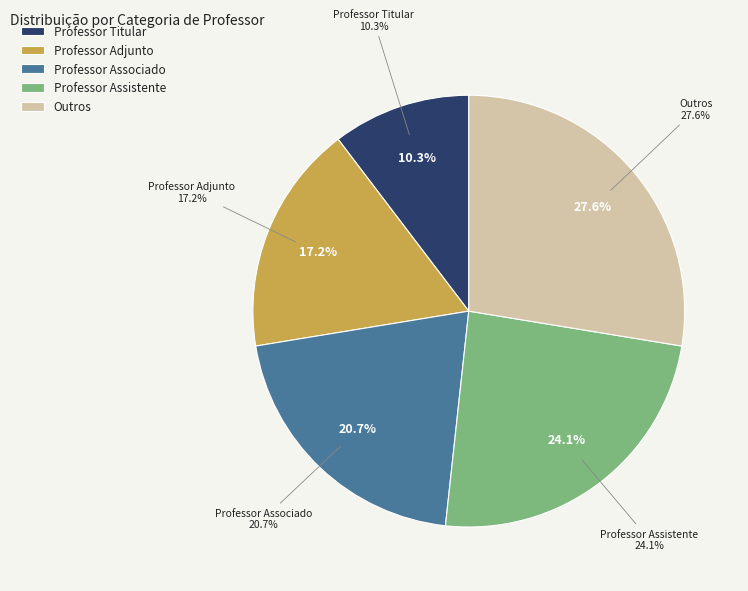

The Professor Associado slice represents 21% of the pie. True or false?

True